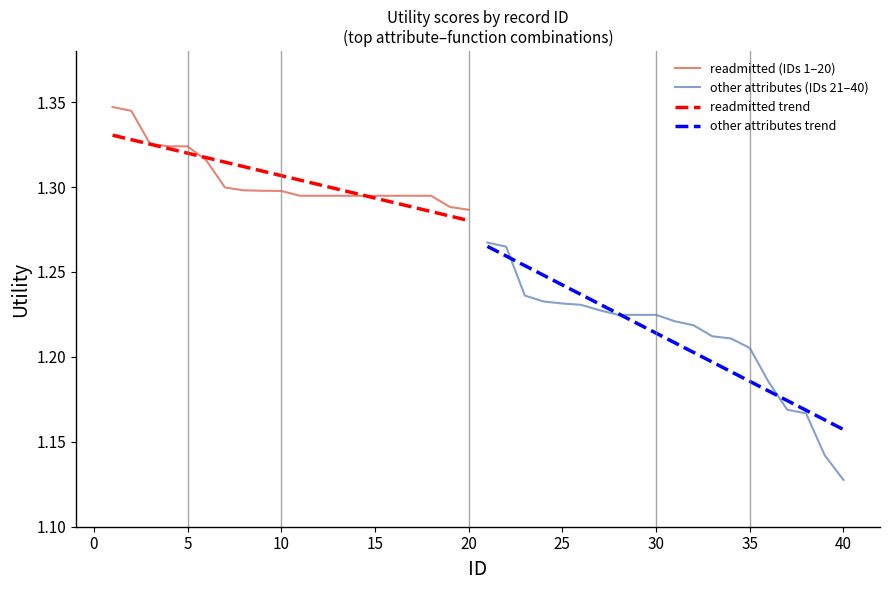

At which label is other attributes (IDs 21–40) closest to 1?

40